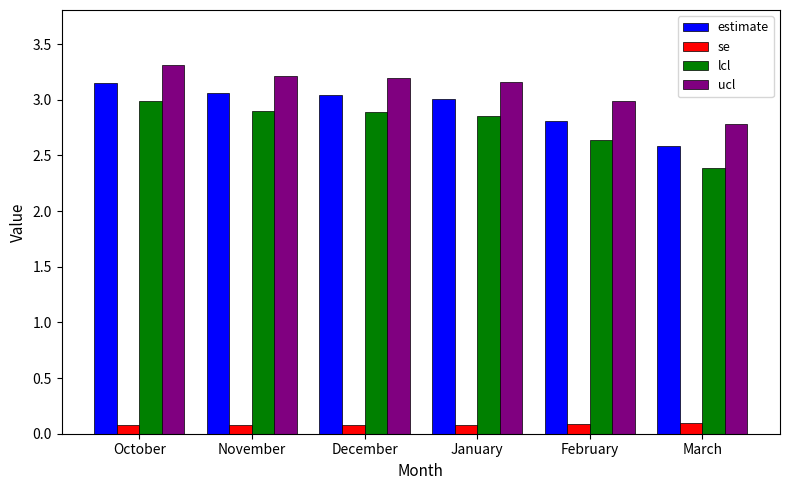

Rank the series at December from lowest to highest value.

se, lcl, estimate, ucl